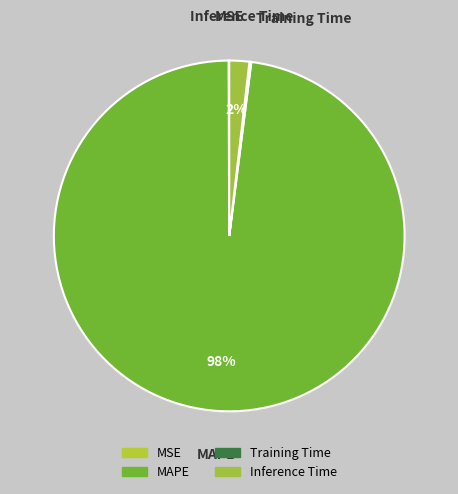

What percentage is the MAPE slice, to the nearest percent?

98%